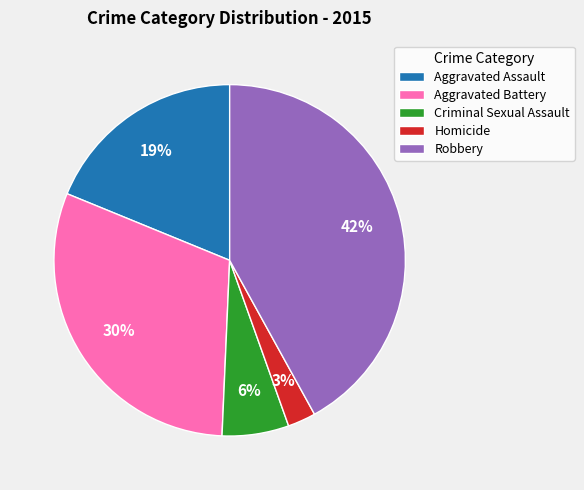

Which category has the biggest portion of the pie?

Robbery